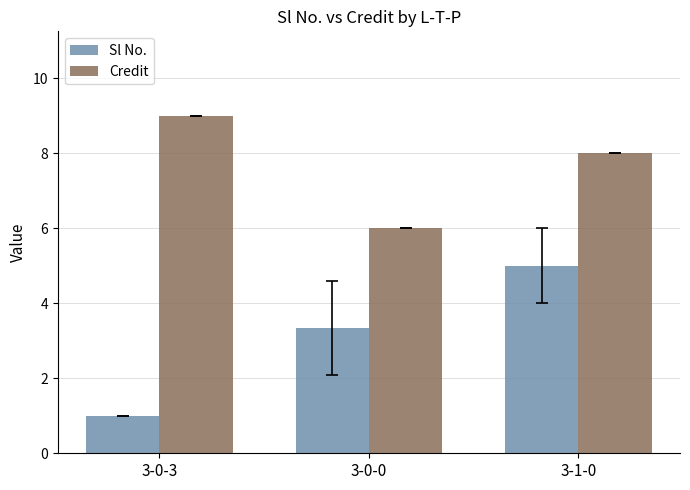

What is the average value of the Sl No. series?

3.1